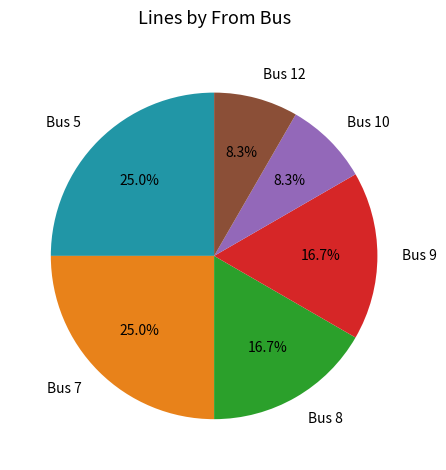

To the nearest percent, what is the average slice percentage?

17%